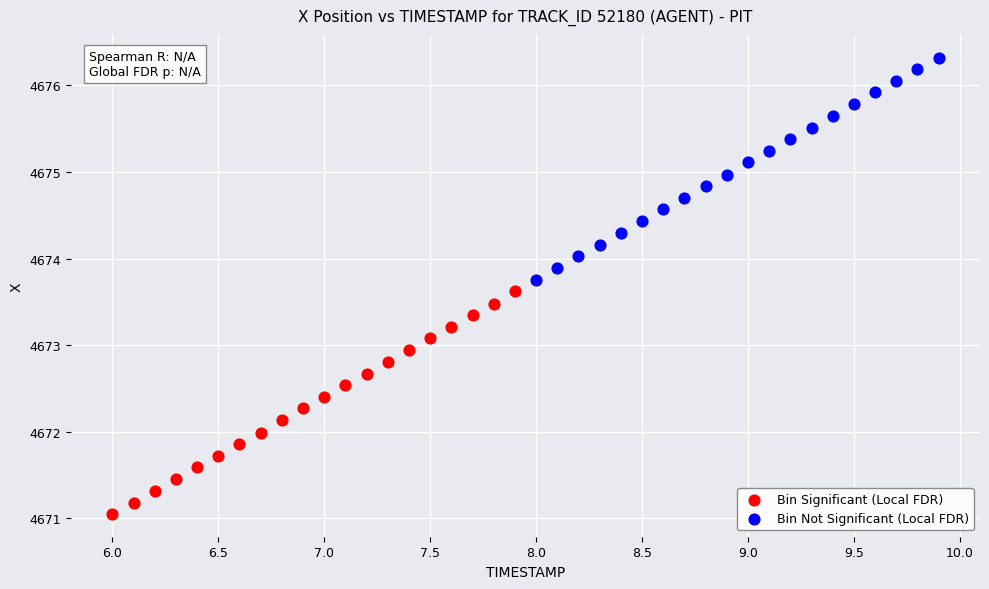

Which series contains the lowest Y value?

Bin Significant (Local FDR)